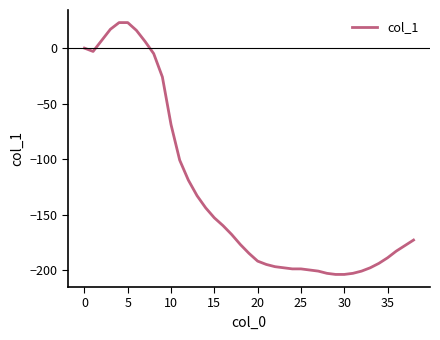

What is the maximum value shown in the chart?

23